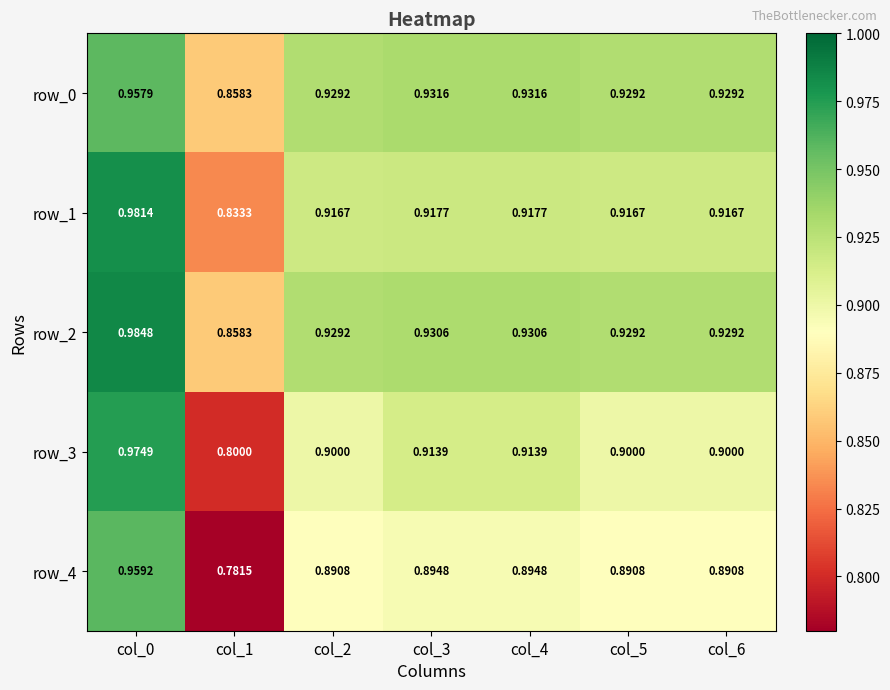

What is the average value of the row_2 series?

0.9